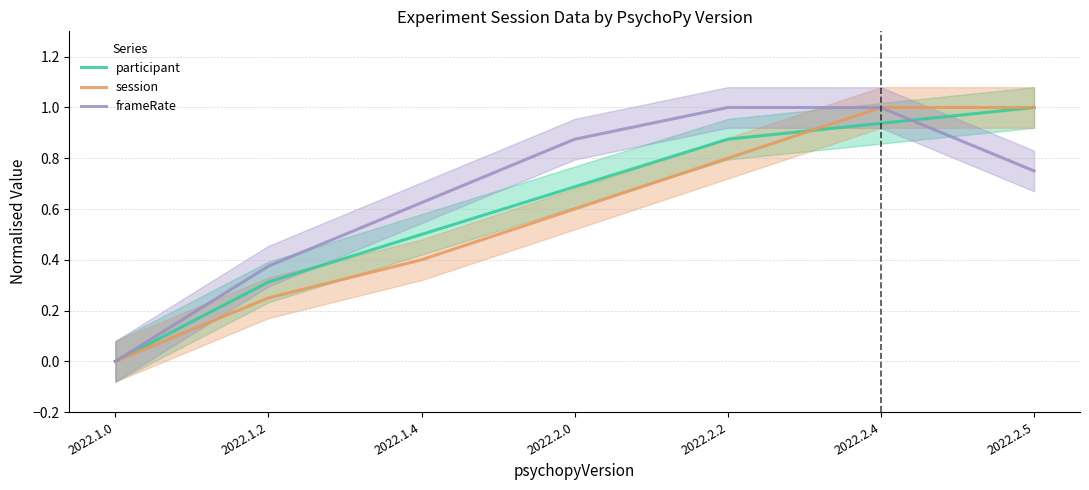

What is the highest value of the frameRate series?

1.0